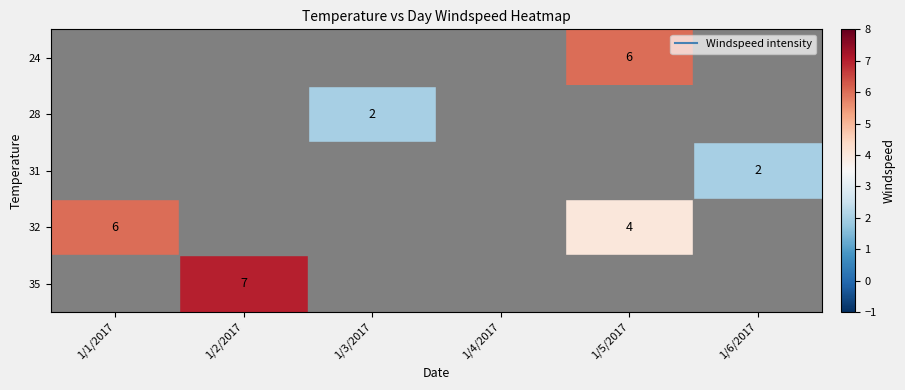

What is the maximum value shown in the chart?

7.0